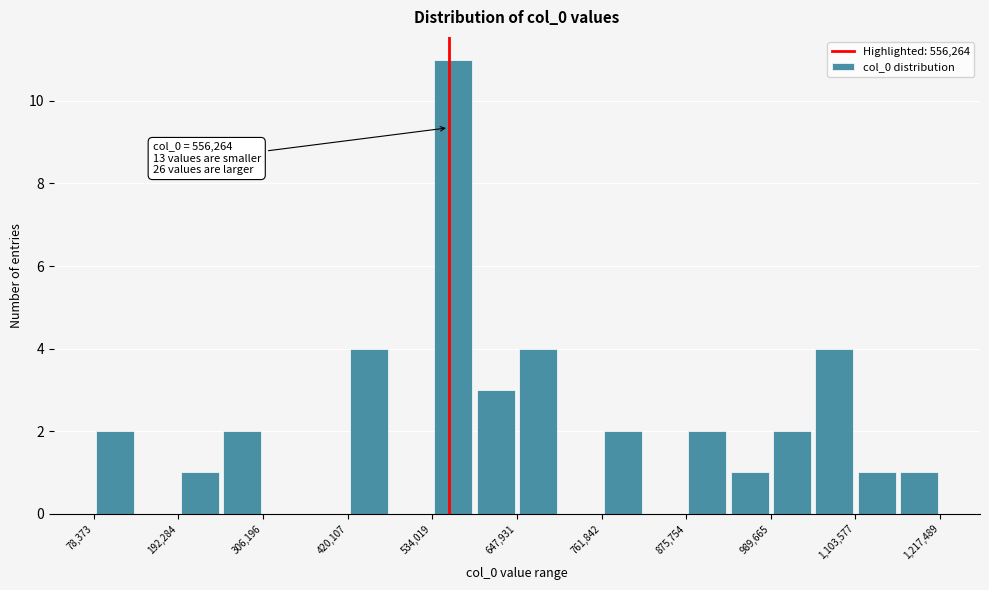

Around what value on the x-axis is the tallest bar? Give the approximate position of its centre, as read against the axis.

560000